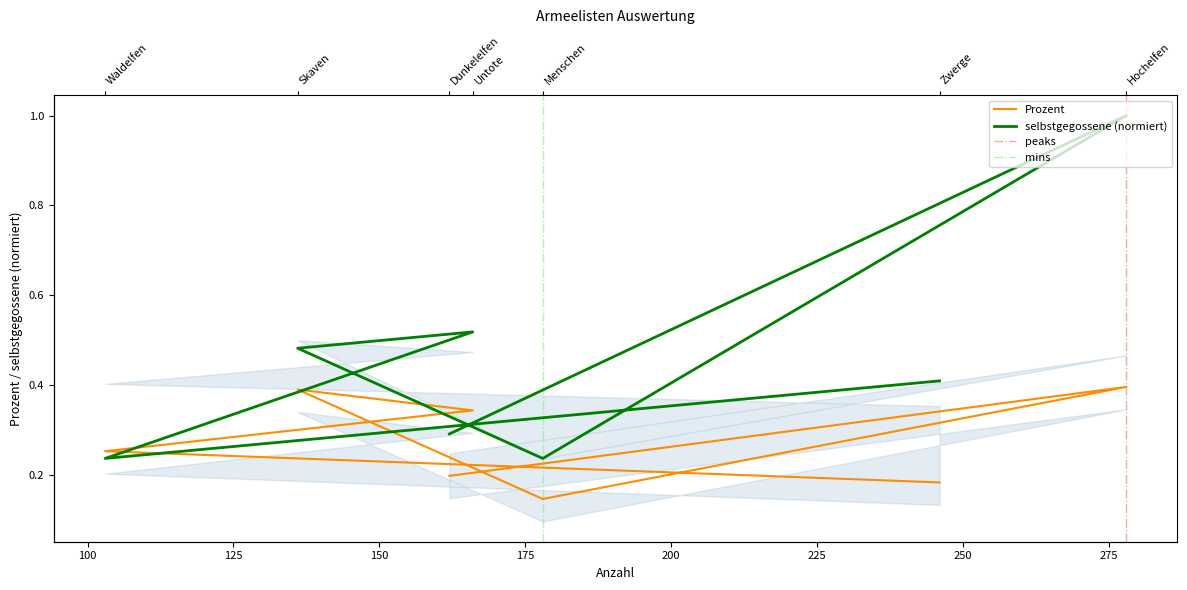

Which series changed the most between Hochelfen and Zwerge?

selbstgegossene